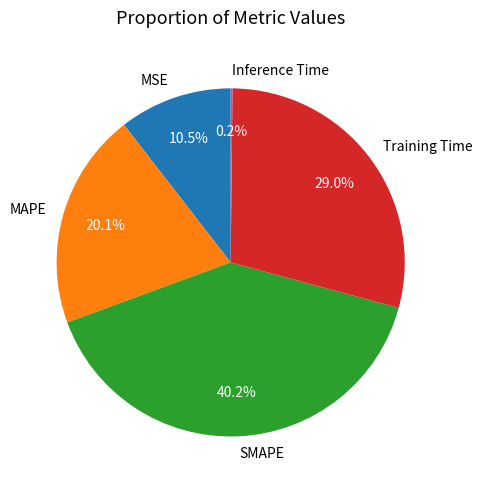

Between SMAPE and Training Time, which is larger?

SMAPE